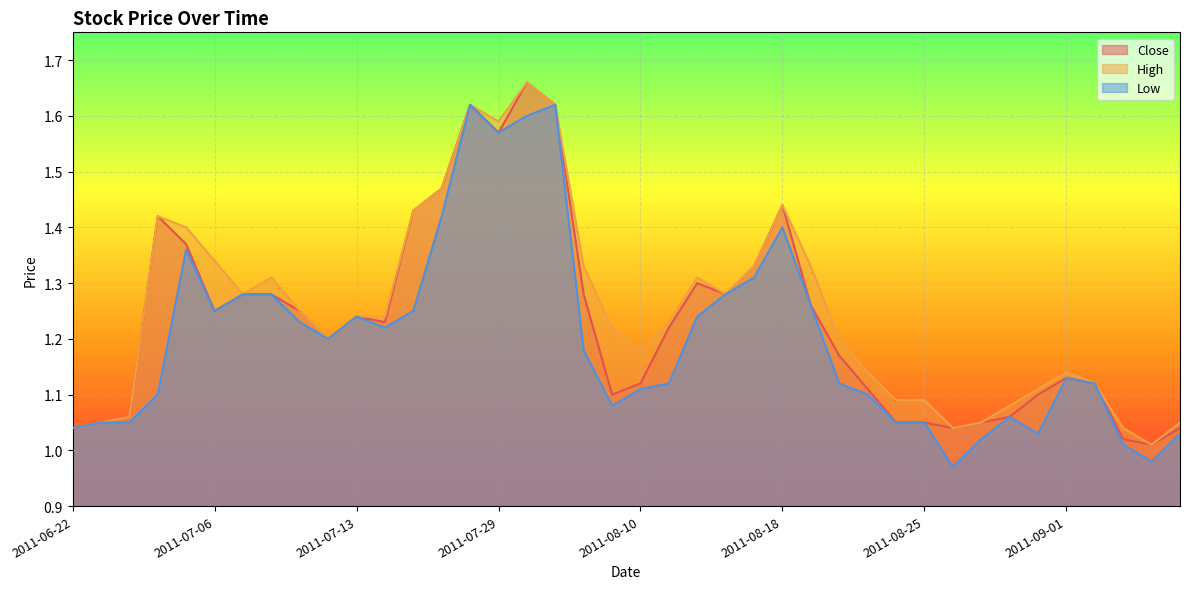

How many categories are shown in the chart?

40